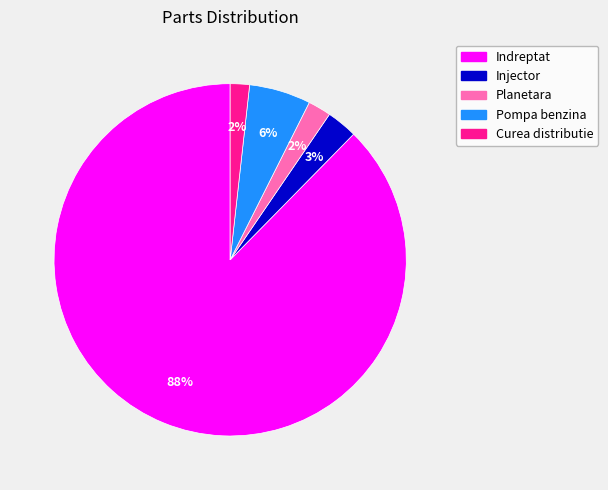

To the nearest percent, what is the average slice percentage?

20%